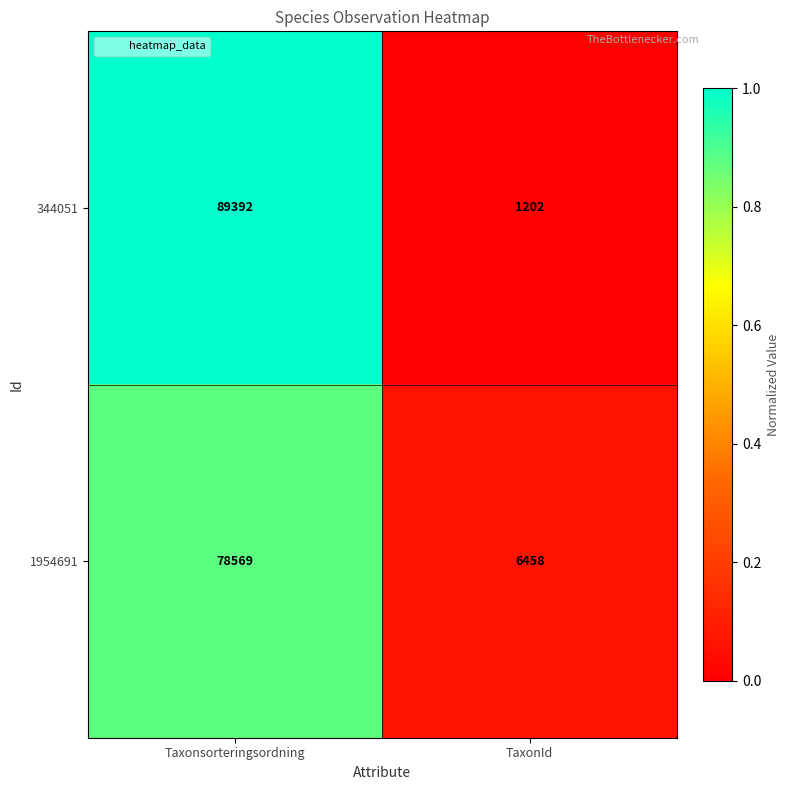

Where is 1954691 nearest to the value 42513?

TaxonId